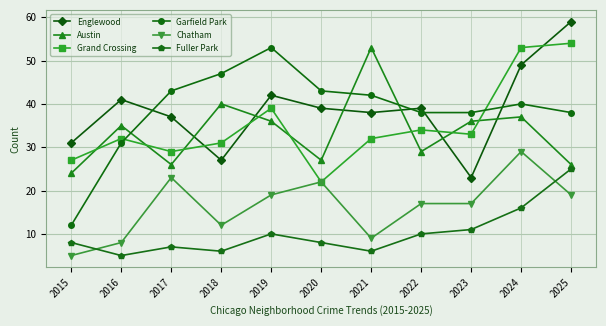

True or false: Grand Crossing has a value of 53 at 2024.

True